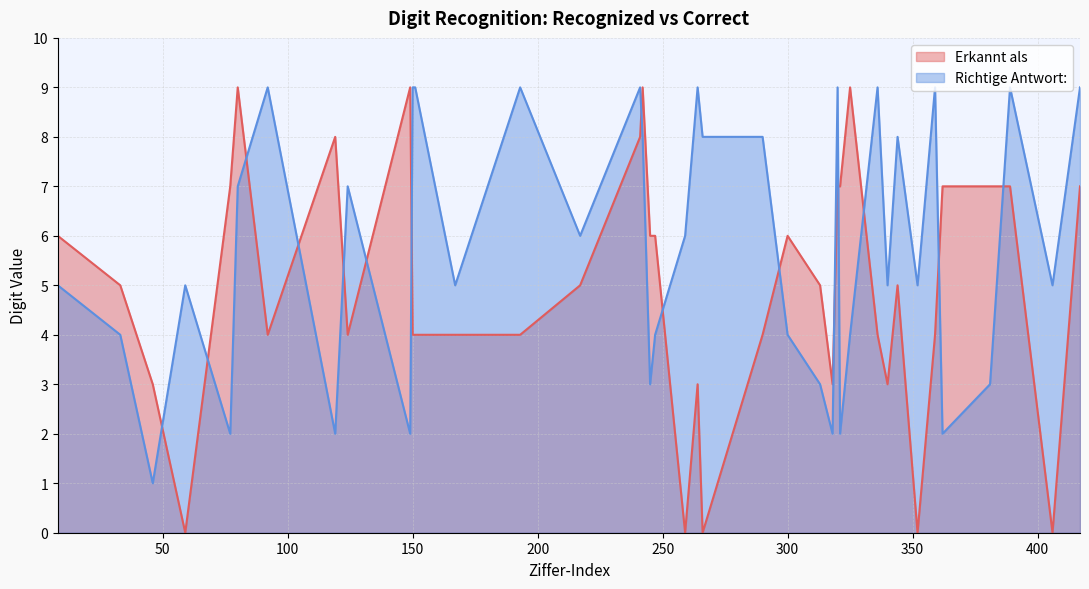

How many series are shown in this chart?

2